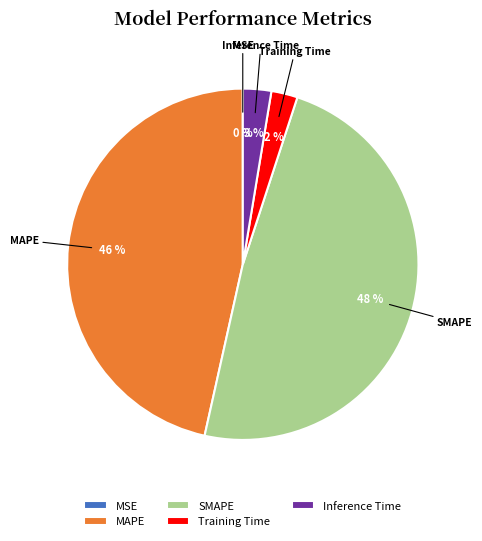

Which slice is the largest?

SMAPE